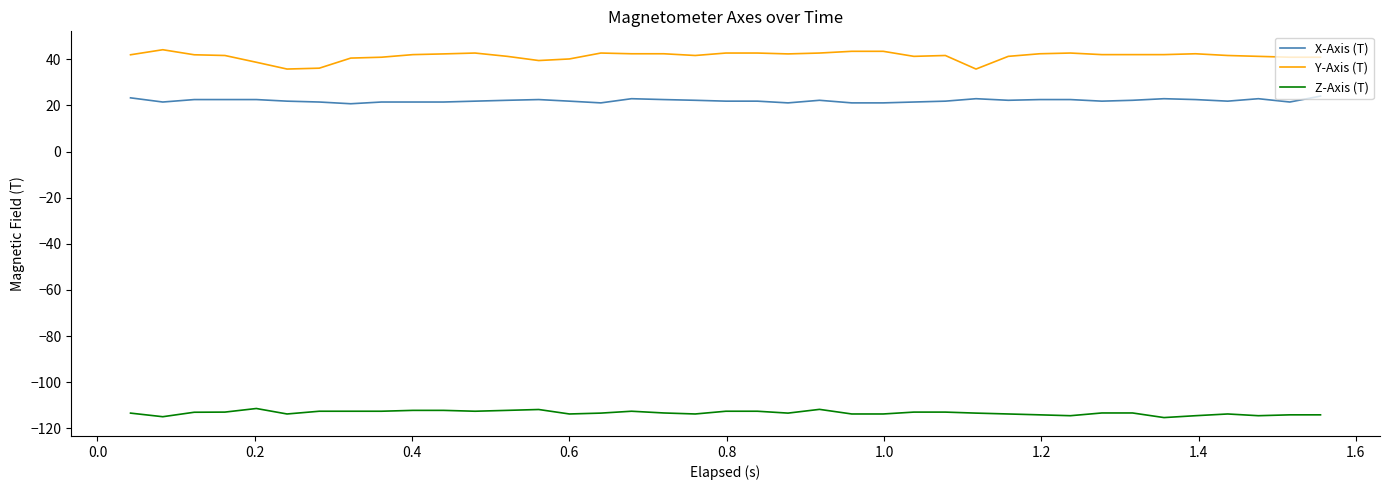

Which series has the largest total across all categories?

Y-Axis (T)